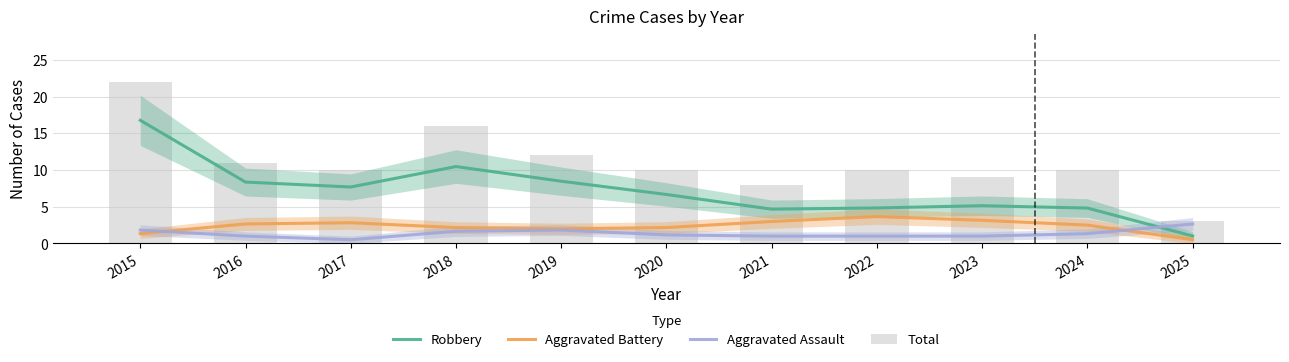

At how many categories does at least one series exceed 10?

4